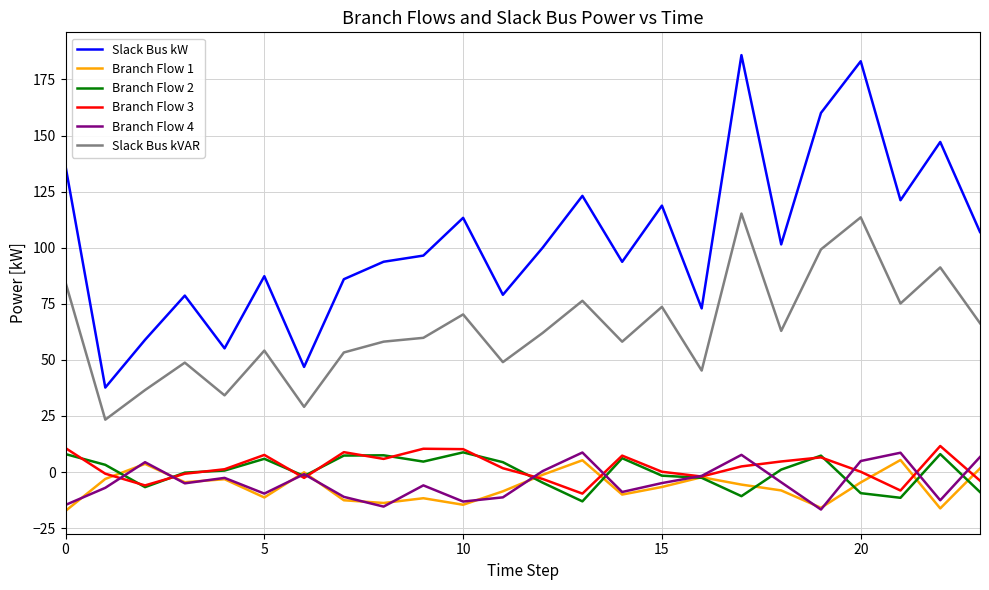

Is this an area chart (filled region under the line)?

No